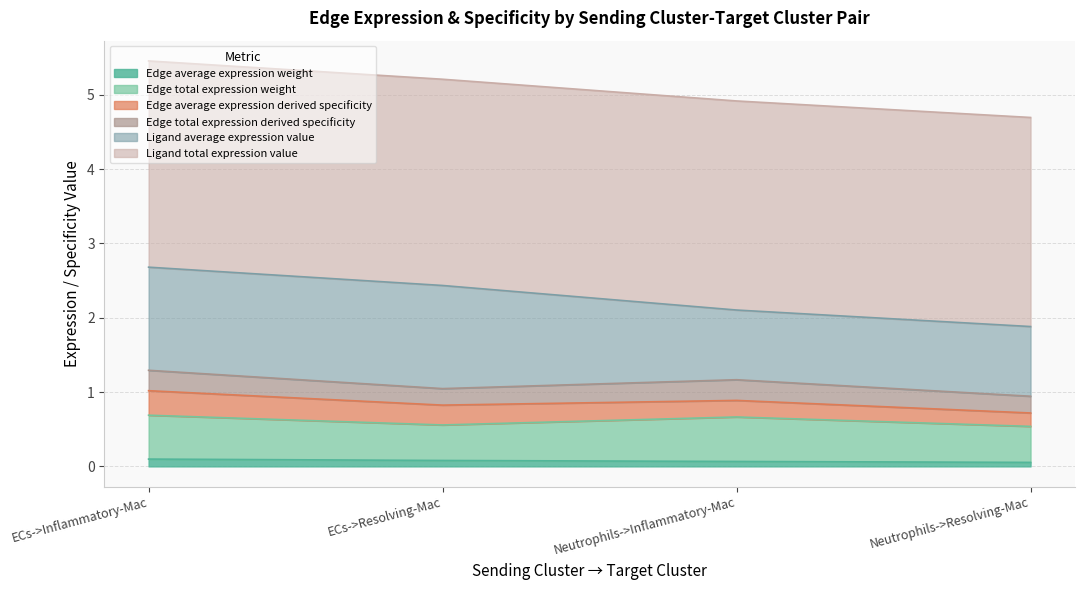

What is the difference between the Edge total expression derived specificity values at Neutrophils->Inflammatory-Mac and Neutrophils->Resolving-Mac?

0.1